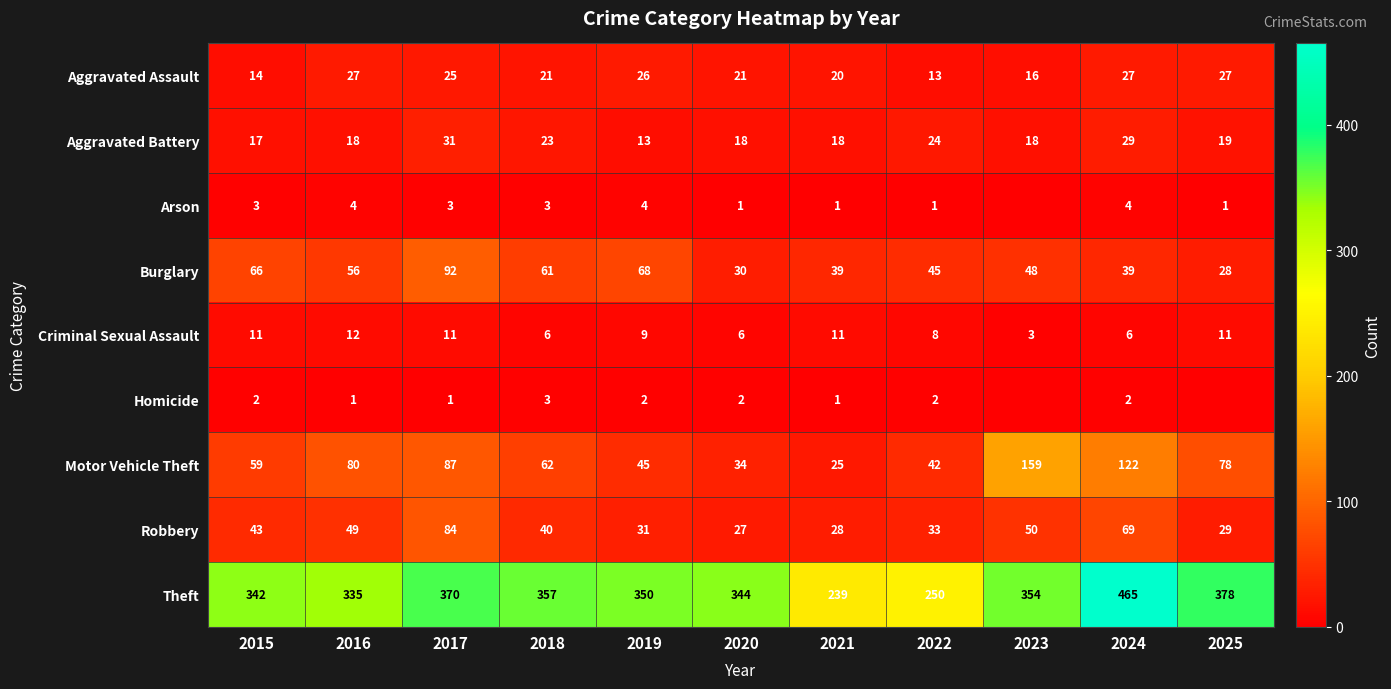

What is the lowest value of the Aggravated Battery series?

13